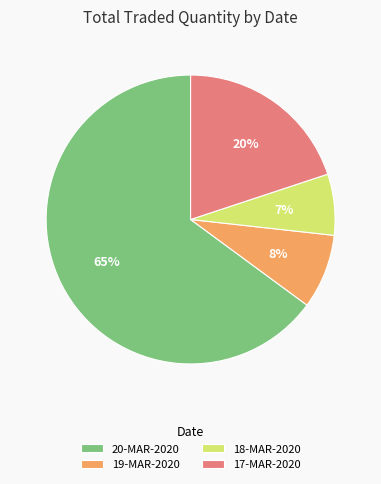

Between 18-MAR-2020 and 20-MAR-2020, which is larger?

20-MAR-2020